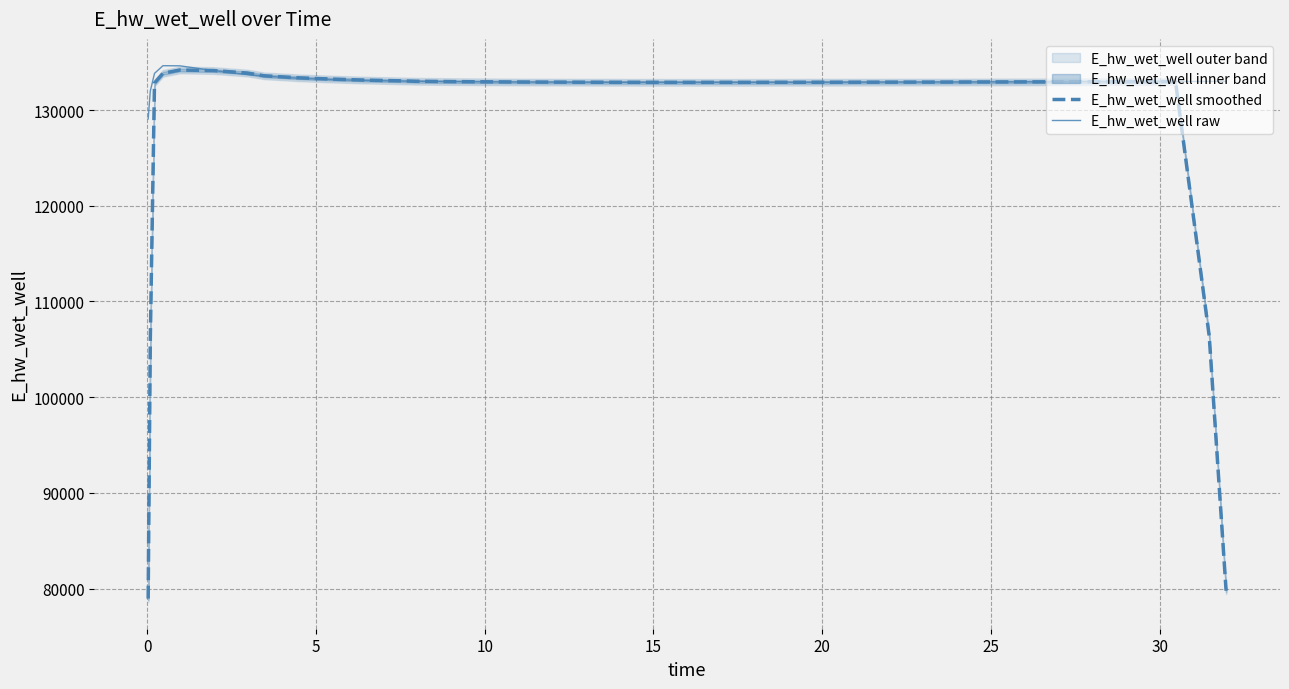

What is the maximum value for E_hw_wet_well raw?

134628.1